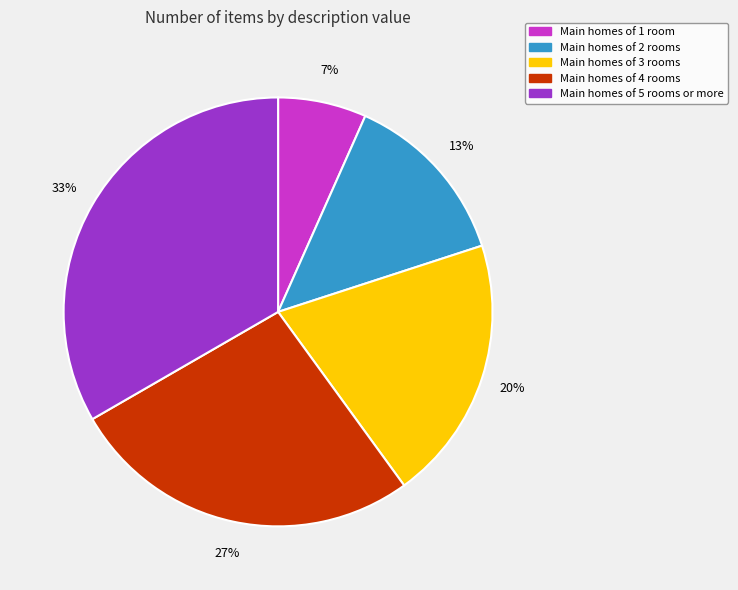

To the nearest percent, what is the average slice percentage?

20%